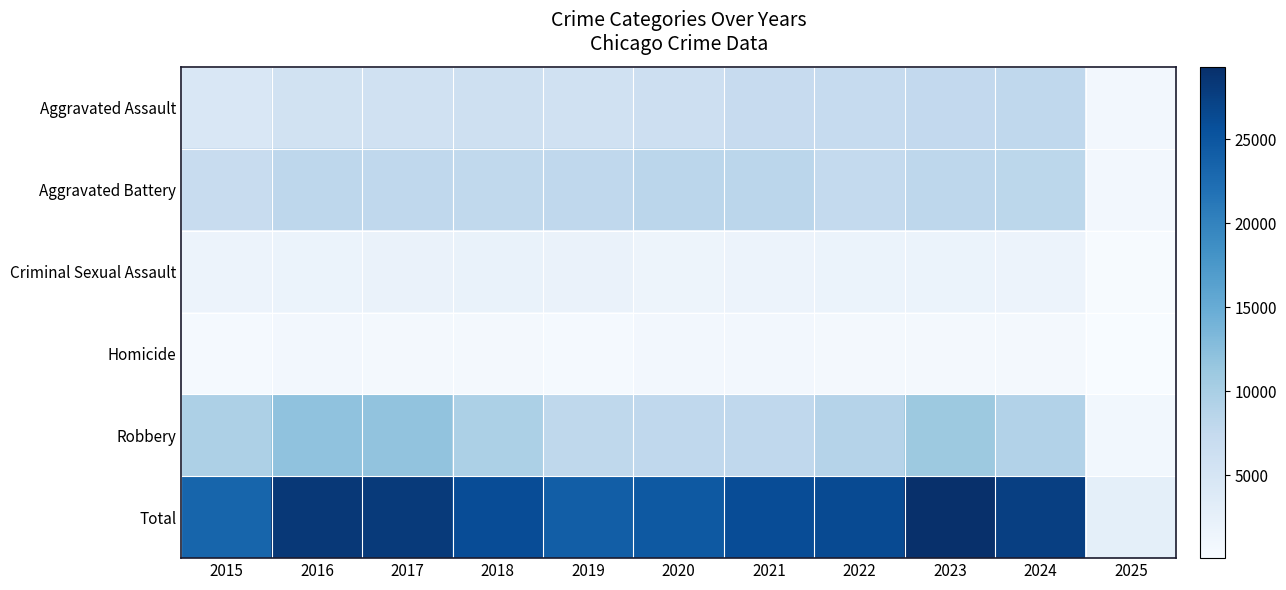

What is the spread (max minus min) of values at 2025?

2669